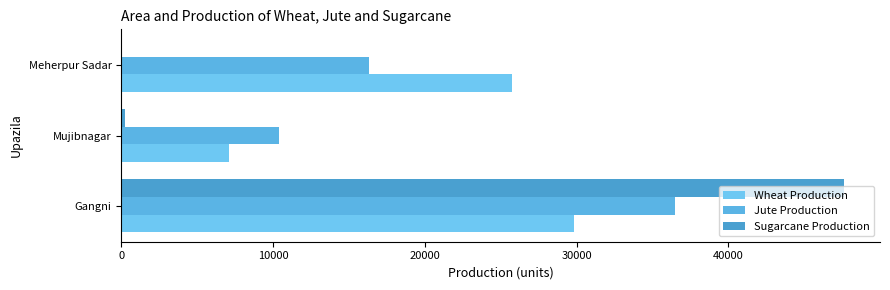

Count the number of data series in this chart.

3